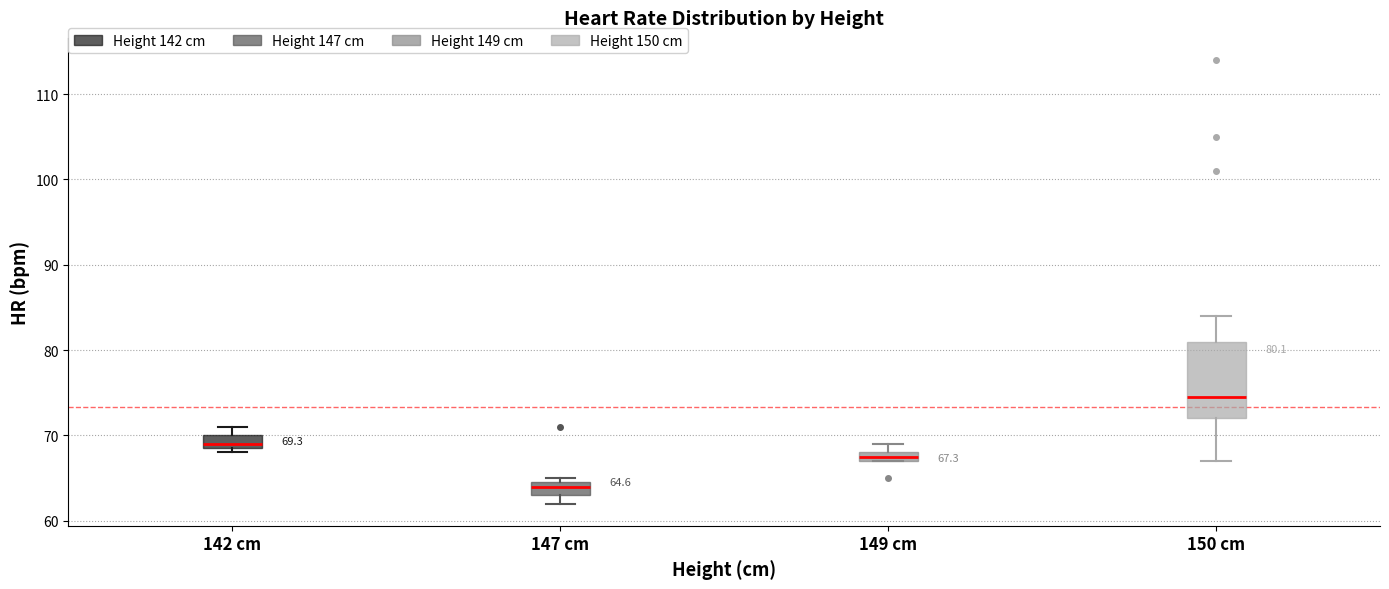

Which box's median line is the highest?

150 cm